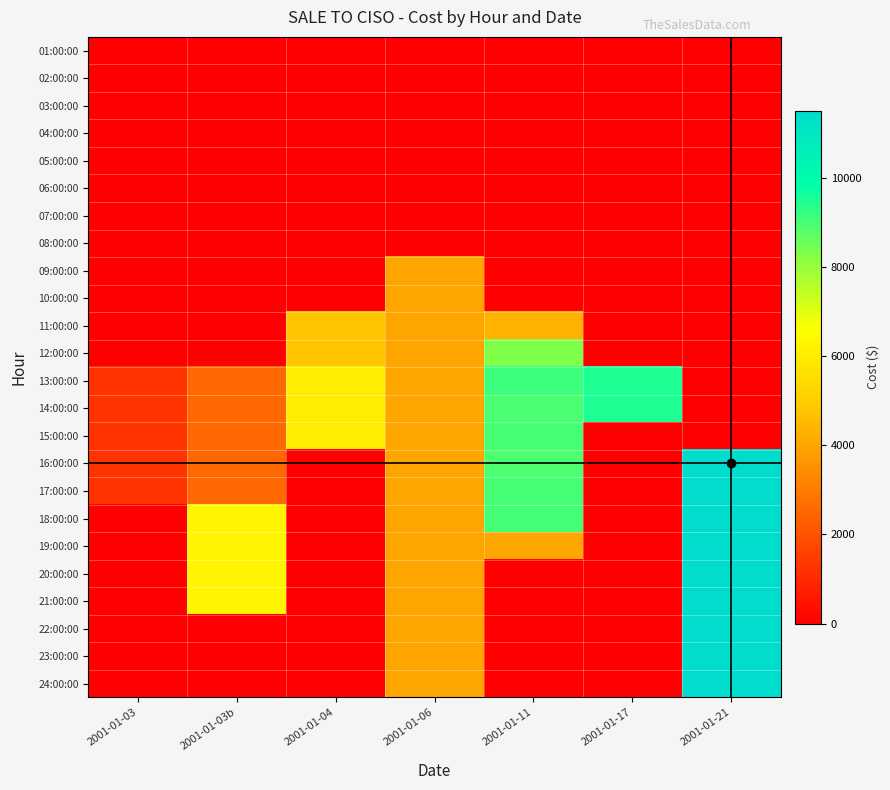

Reading left to right, what are all the values shown in this chart?

01:00:00: 2001-01-03=0.0	2001-01-03b=0.0	2001-01-04=0.0	2001-01-06=0.0	2001-01-11=0.0	2001-01-17=0.0	2001-01-21=0.0
02:00:00: 2001-01-03=0.0	2001-01-03b=0.0	2001-01-04=0.0	2001-01-06=0.0	2001-01-11=0.0	2001-01-17=0.0	2001-01-21=0.0
03:00:00: 2001-01-03=0.0	2001-01-03b=0.0	2001-01-04=0.0	2001-01-06=0.0	2001-01-11=0.0	2001-01-17=0.0	2001-01-21=0.0
04:00:00: 2001-01-03=0.0	2001-01-03b=0.0	2001-01-04=0.0	2001-01-06=0.0	2001-01-11=0.0	2001-01-17=0.0	2001-01-21=0.0
05:00:00: 2001-01-03=0.0	2001-01-03b=0.0	2001-01-04=0.0	2001-01-06=0.0	2001-01-11=0.0	2001-01-17=0.0	2001-01-21=0.0
06:00:00: 2001-01-03=0.0	2001-01-03b=0.0	2001-01-04=0.0	2001-01-06=0.0	2001-01-11=0.0	2001-01-17=0.0	2001-01-21=0.0
07:00:00: 2001-01-03=0.0	2001-01-03b=0.0	2001-01-04=0.0	2001-01-06=0.0	2001-01-11=0.0	2001-01-17=0.0	2001-01-21=0.0
08:00:00: 2001-01-03=0.0	2001-01-03b=0.0	2001-01-04=0.0	2001-01-06=0.0	2001-01-11=0.0	2001-01-17=0.0	2001-01-21=0.0
09:00:00: 2001-01-03=0.0	2001-01-03b=0.0	2001-01-04=0.0	2001-01-06=4000.0	2001-01-11=0.0	2001-01-17=0.0	2001-01-21=0.0
10:00:00: 2001-01-03=0.0	2001-01-03b=0.0	2001-01-04=0.0	2001-01-06=4000.0	2001-01-11=0.0	2001-01-17=0.0	2001-01-21=0.0
11:00:00: 2001-01-03=0.0	2001-01-03b=0.0	2001-01-04=4800.0	2001-01-06=4000.0	2001-01-11=4313.6	2001-01-17=0.0	2001-01-21=0.0
12:00:00: 2001-01-03=0.0	2001-01-03b=0.0	2001-01-04=4800.0	2001-01-06=4000.0	2001-01-11=8289.4	2001-01-17=0.0	2001-01-21=0.0
13:00:00: 2001-01-03=1250.0	2001-01-03b=2500.0	2001-01-04=6000.0	2001-01-06=4000.0	2001-01-11=9138.5	2001-01-17=9500.0	2001-01-21=0.0
14:00:00: 2001-01-03=1250.0	2001-01-03b=2500.0	2001-01-04=6000.0	2001-01-06=4000.0	2001-01-11=8955.2	2001-01-17=9500.0	2001-01-21=0.0
15:00:00: 2001-01-03=1250.0	2001-01-03b=2500.0	2001-01-04=6000.0	2001-01-06=4000.0	2001-01-11=9003.5	2001-01-17=0.0	2001-01-21=0.0
16:00:00: 2001-01-03=1250.0	2001-01-03b=2500.0	2001-01-04=0.0	2001-01-06=4000.0	2001-01-11=8926.2	2001-01-17=0.0	2001-01-21=11500.0
17:00:00: 2001-01-03=1250.0	2001-01-03b=2500.0	2001-01-04=0.0	2001-01-06=4000.0	2001-01-11=9003.5	2001-01-17=0.0	2001-01-21=11500.0
18:00:00: 2001-01-03=0.0	2001-01-03b=6250.0	2001-01-04=0.0	2001-01-06=4000.0	2001-01-11=9022.8	2001-01-17=0.0	2001-01-21=11500.0
19:00:00: 2001-01-03=0.0	2001-01-03b=6250.0	2001-01-04=0.0	2001-01-06=4000.0	2001-01-11=4062.7	2001-01-17=0.0	2001-01-21=11500.0
20:00:00: 2001-01-03=0.0	2001-01-03b=6250.0	2001-01-04=0.0	2001-01-06=4000.0	2001-01-11=0.0	2001-01-17=0.0	2001-01-21=11500.0
21:00:00: 2001-01-03=0.0	2001-01-03b=6250.0	2001-01-04=0.0	2001-01-06=4000.0	2001-01-11=0.0	2001-01-17=0.0	2001-01-21=11500.0
22:00:00: 2001-01-03=0.0	2001-01-03b=0.0	2001-01-04=0.0	2001-01-06=4000.0	2001-01-11=0.0	2001-01-17=0.0	2001-01-21=11500.0
23:00:00: 2001-01-03=0.0	2001-01-03b=0.0	2001-01-04=0.0	2001-01-06=4000.0	2001-01-11=0.0	2001-01-17=0.0	2001-01-21=11500.0
24:00:00: 2001-01-03=0.0	2001-01-03b=0.0	2001-01-04=0.0	2001-01-06=4000.0	2001-01-11=0.0	2001-01-17=0.0	2001-01-21=11500.0